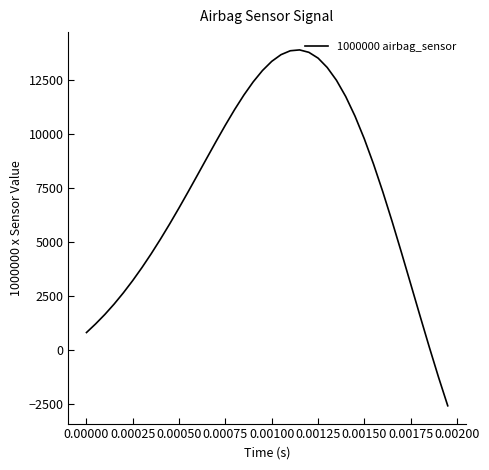

What is the difference between the maximum and minimum values?

16456.9